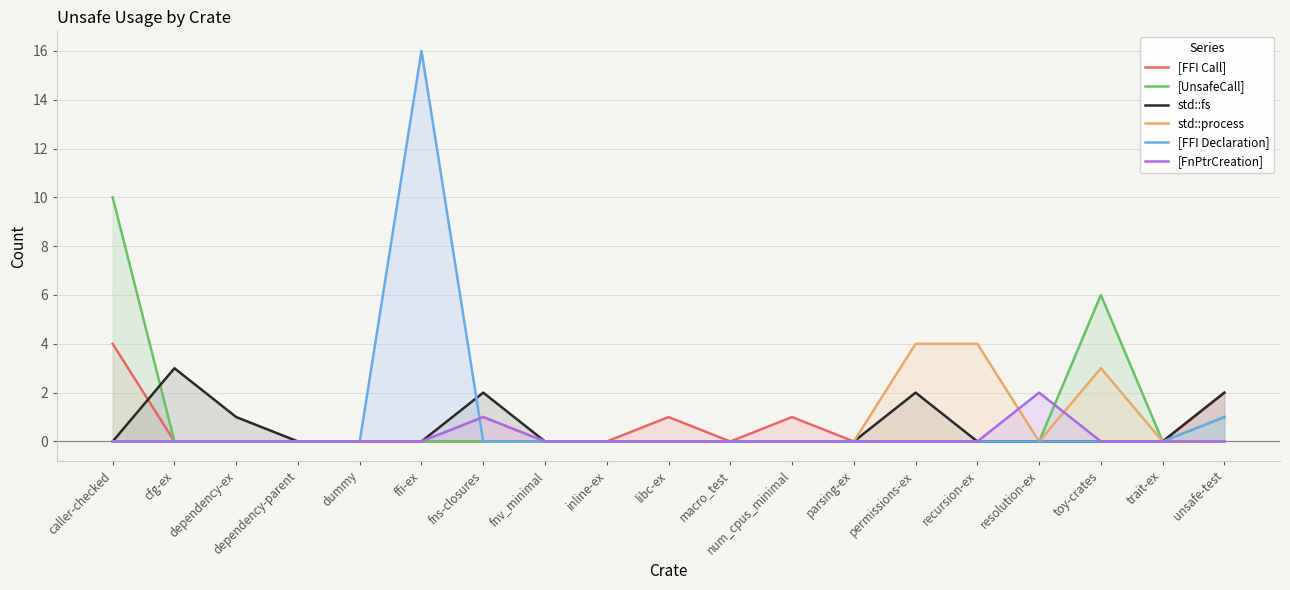

What is the average value of the [FFI Declaration] series?

1